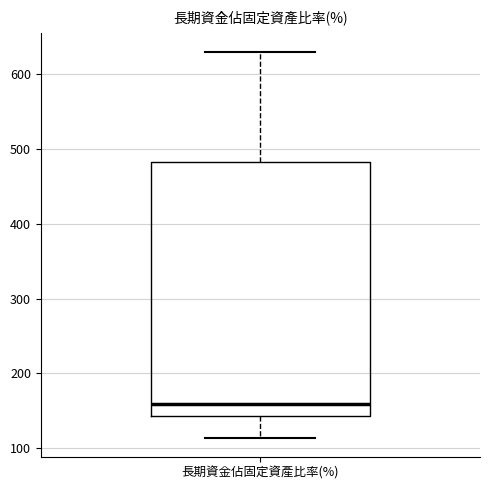

Where is the lower edge of the box for 長期資金佔固定資產比率(%) on the y-axis? The values are not printed on the chart, so give them approximately, as read against the axis.

140